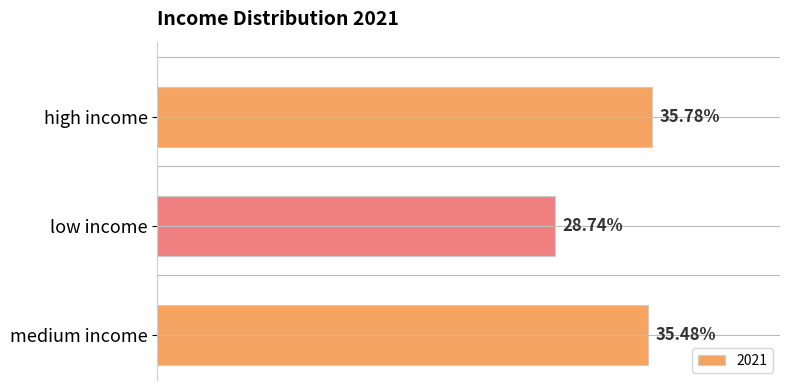

What position from the left is low income?

2